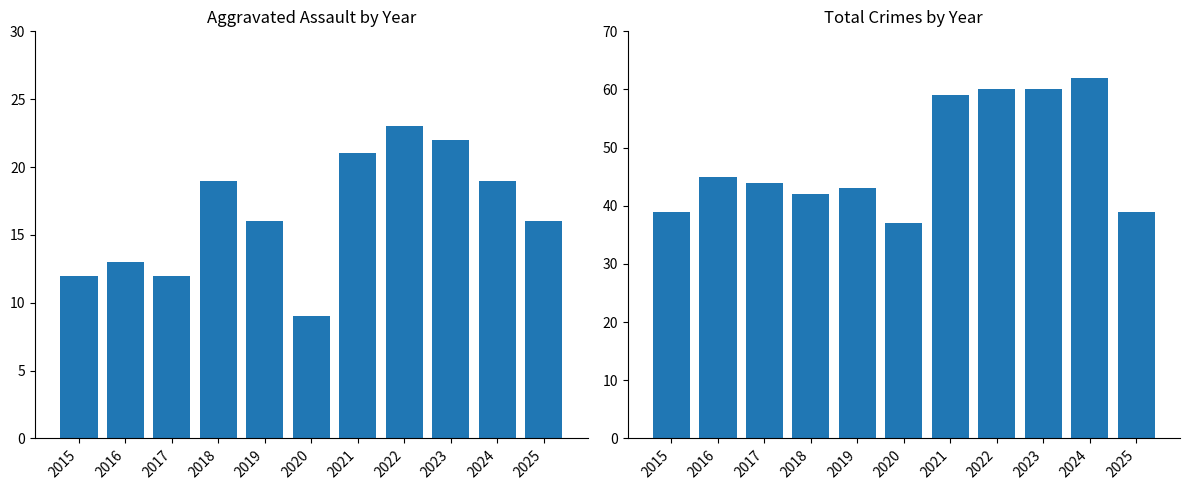

Which series changed the most between 2015 and 2022?

Total